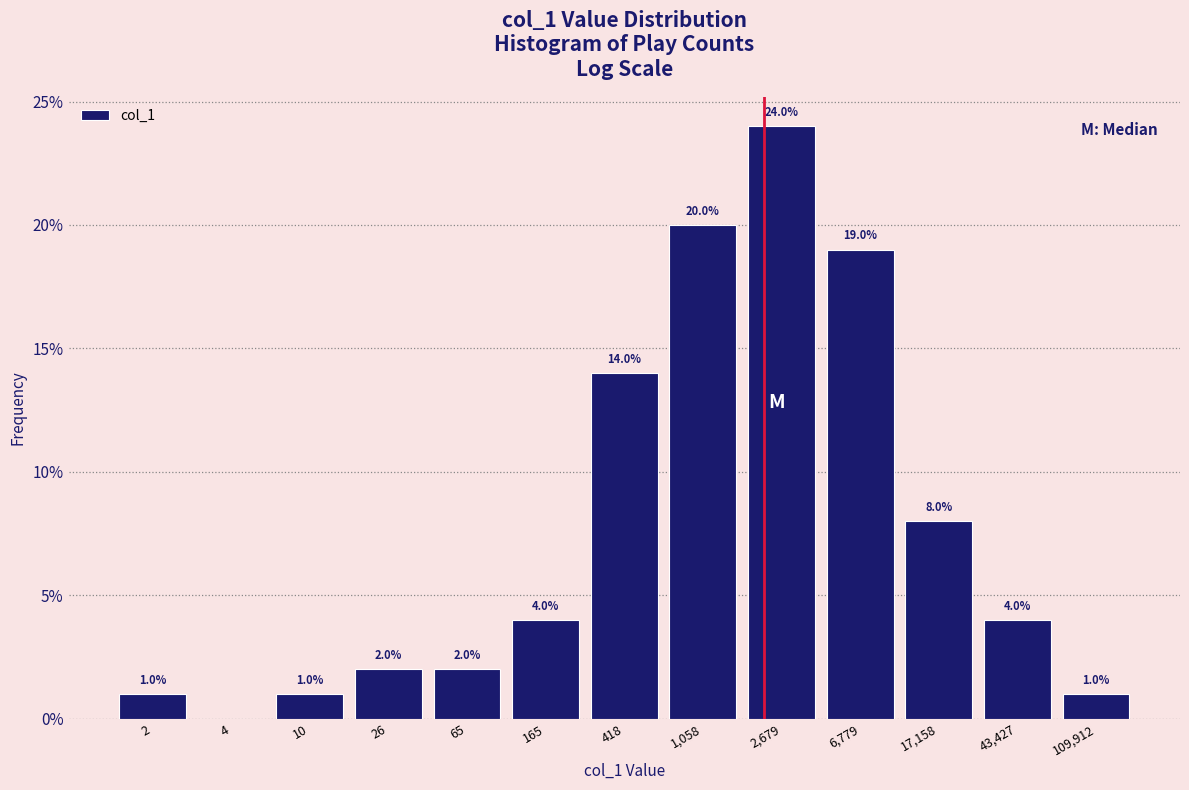

Reading right to left, list all the values displayed in this chart.

109,912=1.0	43,427=4.0	17,158=8.0	6,779=19.0	2,679=24.0	1,058=20.0	418=14.0	165=4.0	65=2.0	26=2.0	10=1.0	4=0.0	2=1.0